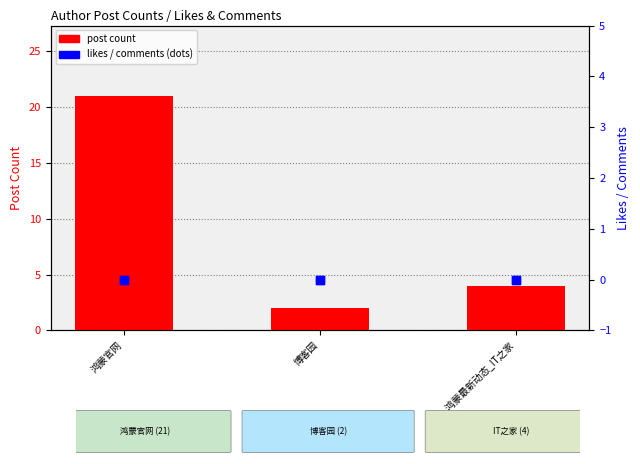

Which series contains the highest Y value?

post count